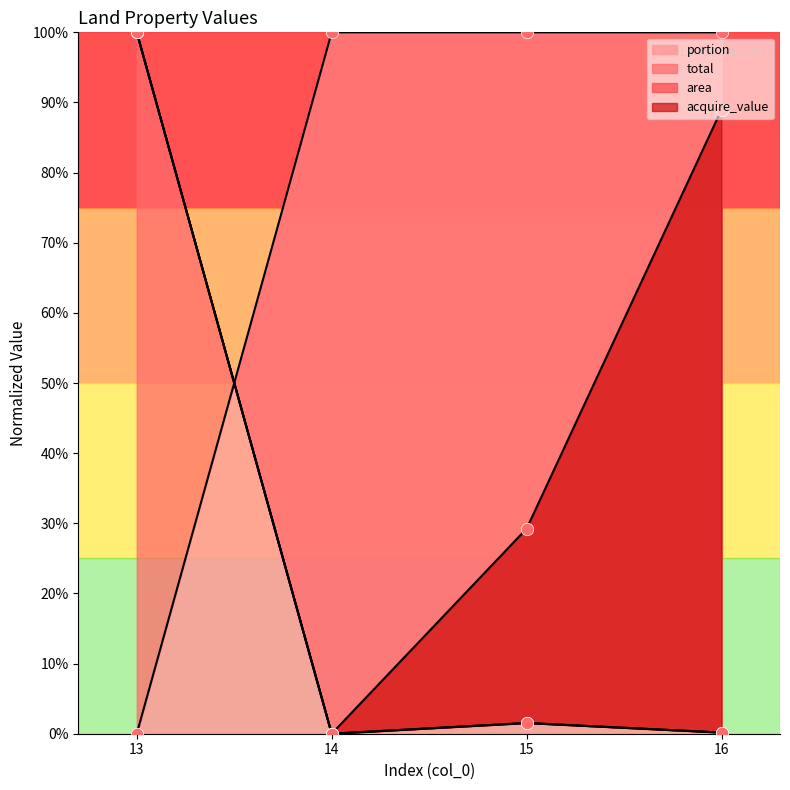

The portion series shows 69 at 16. True or false?

False